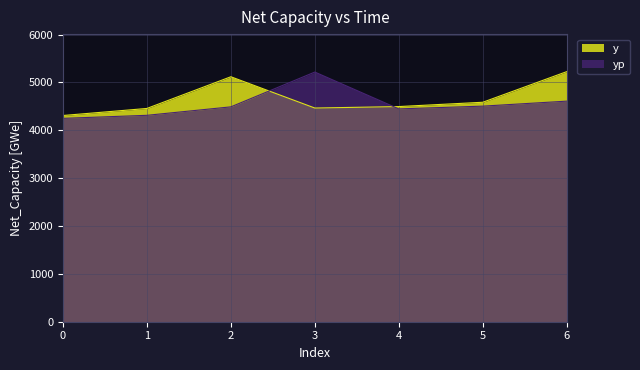

The y series shows 1784.6 at 5. True or false?

False